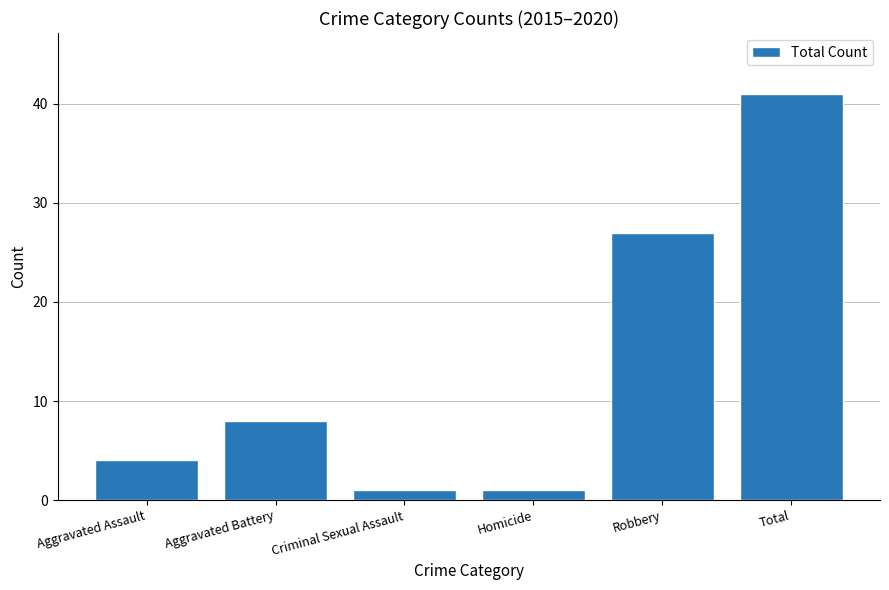

What is the maximum value shown in the chart?

41